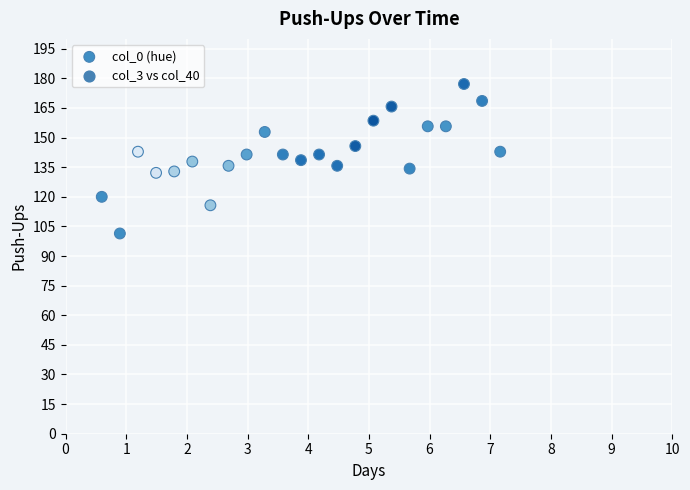

What is the range of X values (max minus min)?

6.6